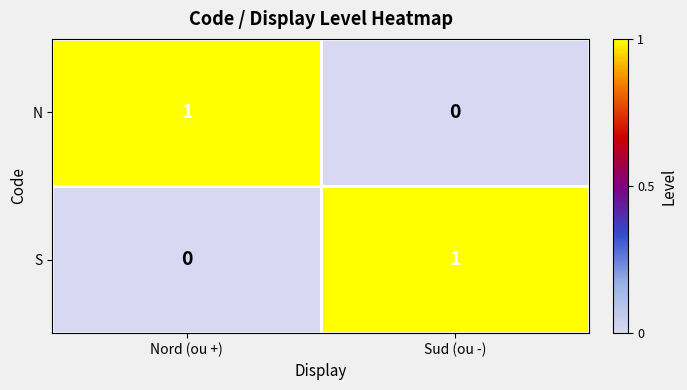

What is the difference between the highest and lowest values at Sud (ou -)?

1